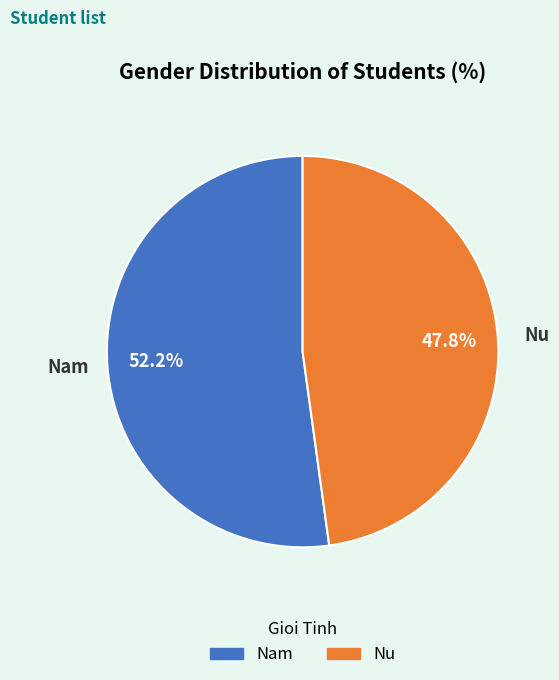

To the nearest percent, what percentage of the pie is Nu?

48%